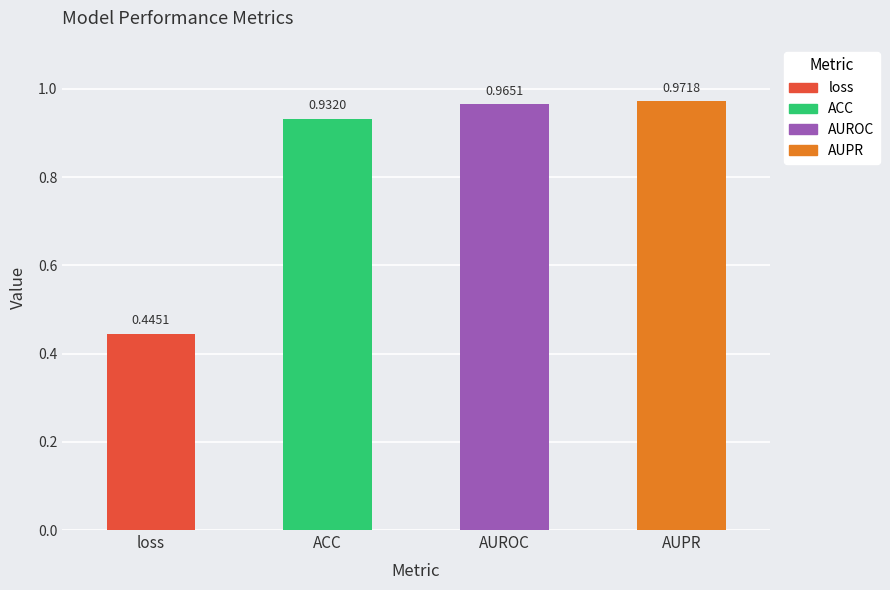

Count the number of data series in this chart.

1